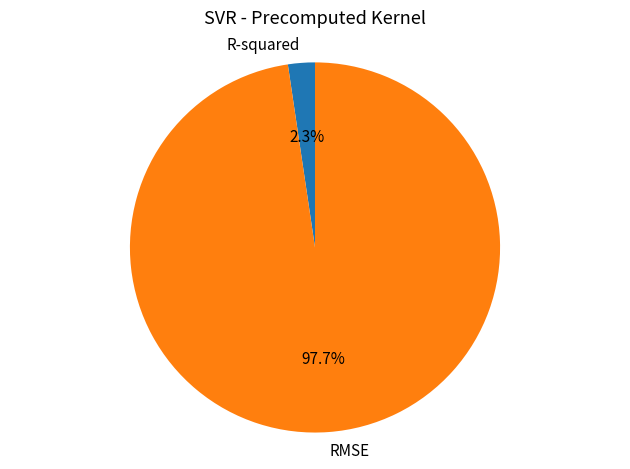

Which slice is the largest?

RMSE